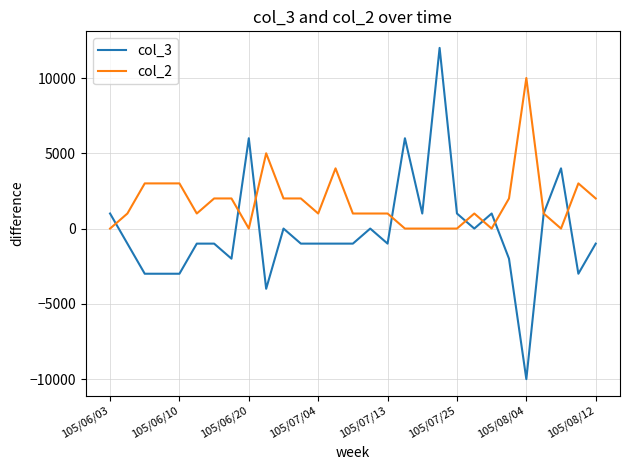

Which series has the largest total across all categories?

col_2